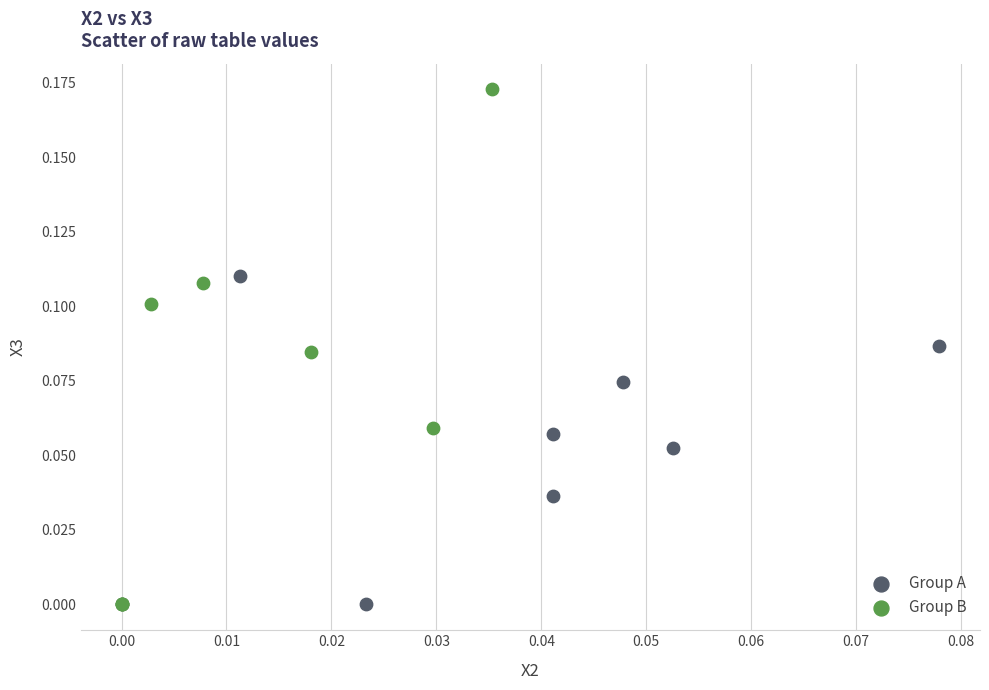

Which series contains the highest Y value?

Group B